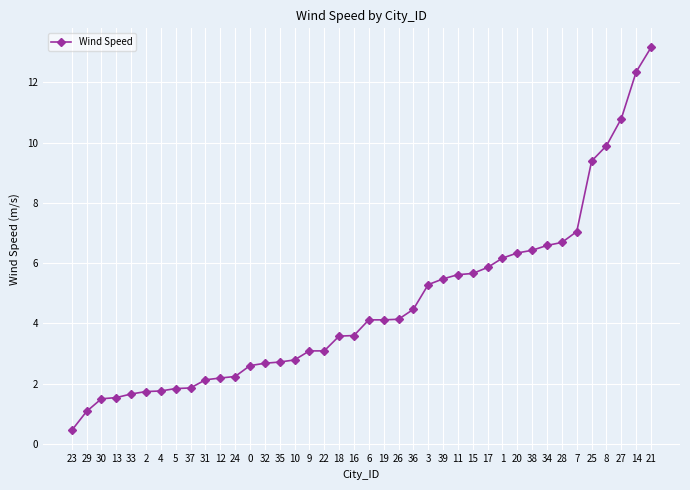

Read the value at 38.

6.4